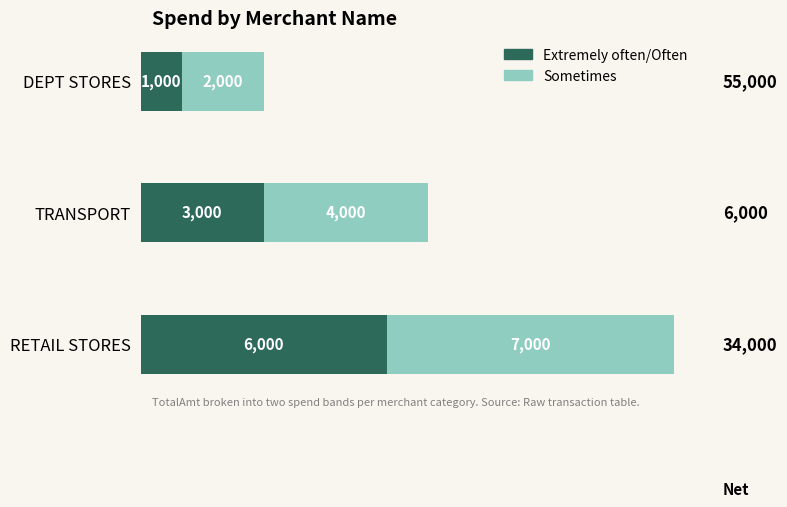

What is the lowest value of the Extremely often/Often series?

1000